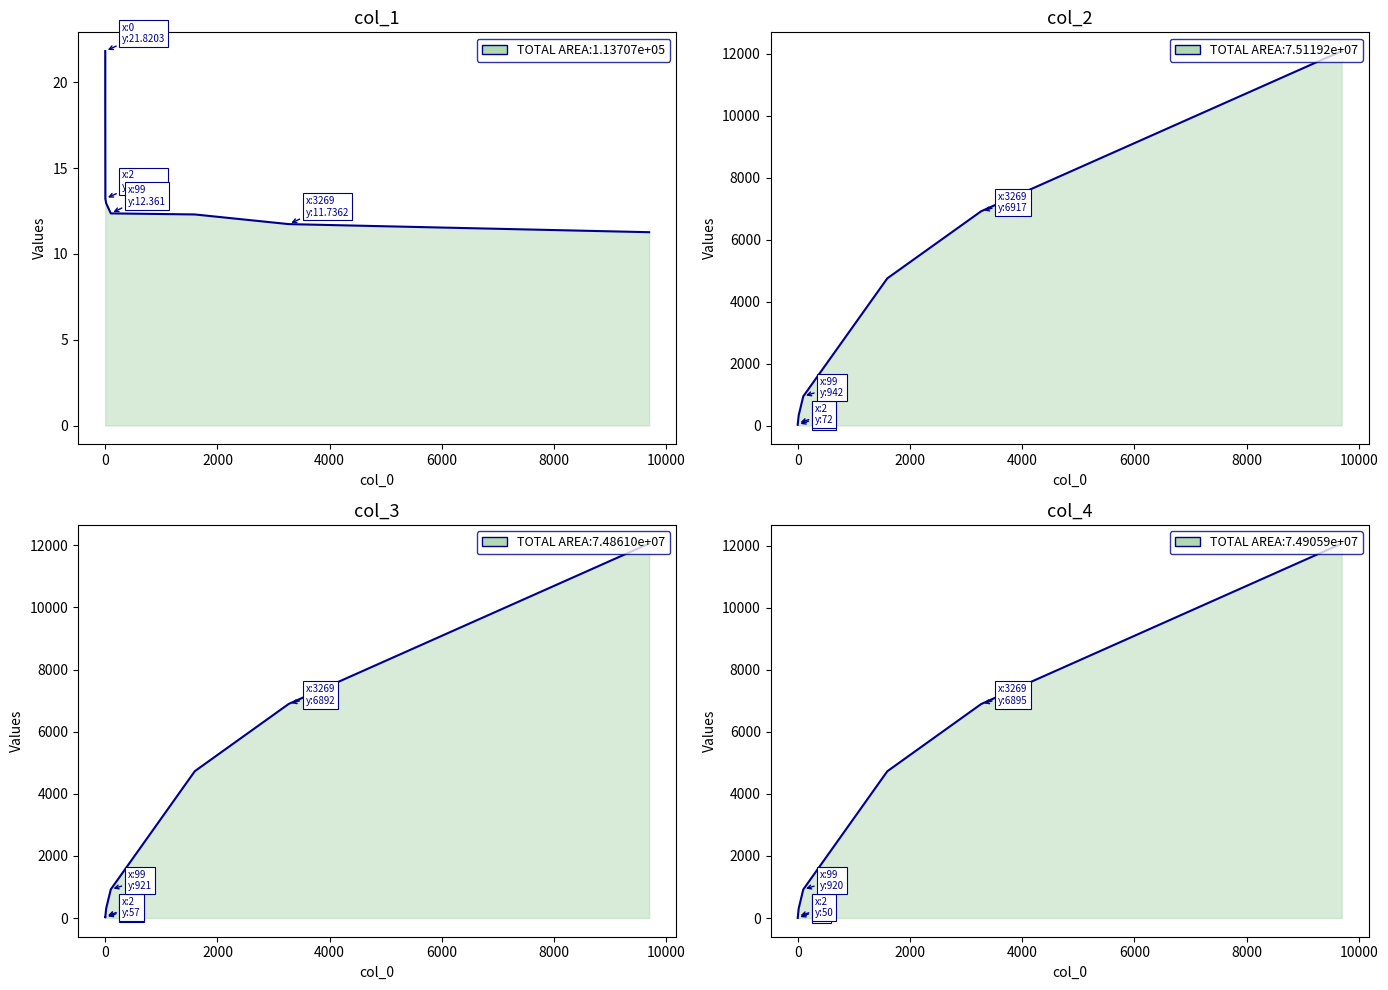

Reading right to left, extract all data points from this chart.

col_1: 11.3	11.7	12.3	12.4	12.9	13.2	18.7	21.8
col_2: 12088.0	6917.0	4750.0	942.0	329.0	72.0	31.0	22.0
col_3: 12056.0	6892.0	4727.0	921.0	309.0	57.0	18.0	19.0
col_4: 12066.0	6895.0	4728.0	920.0	307.0	50.0	9.0	0.0